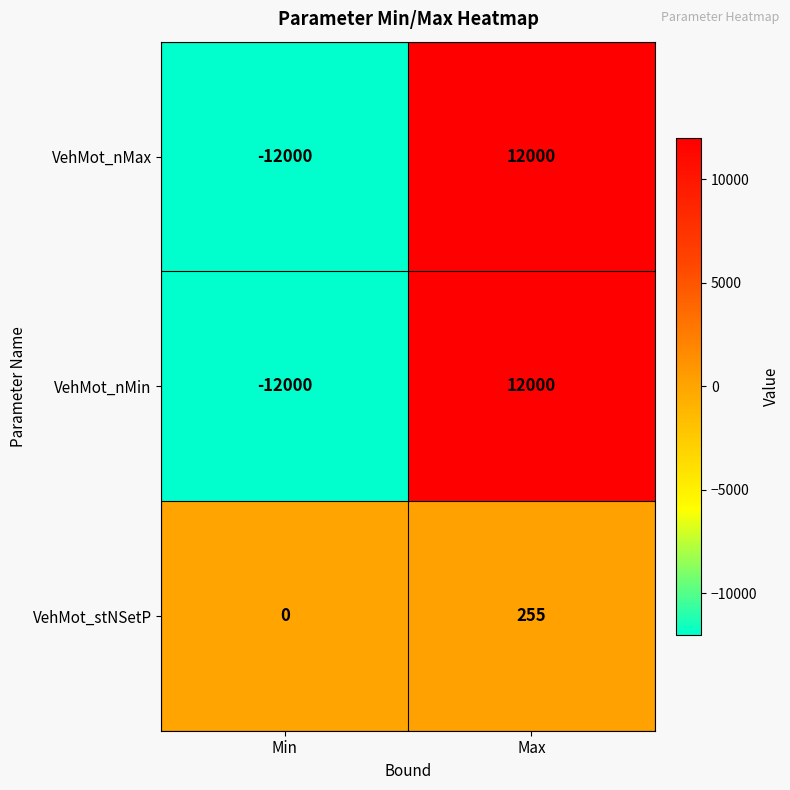

What is the lowest value of the VehMot_nMax series?

-12000